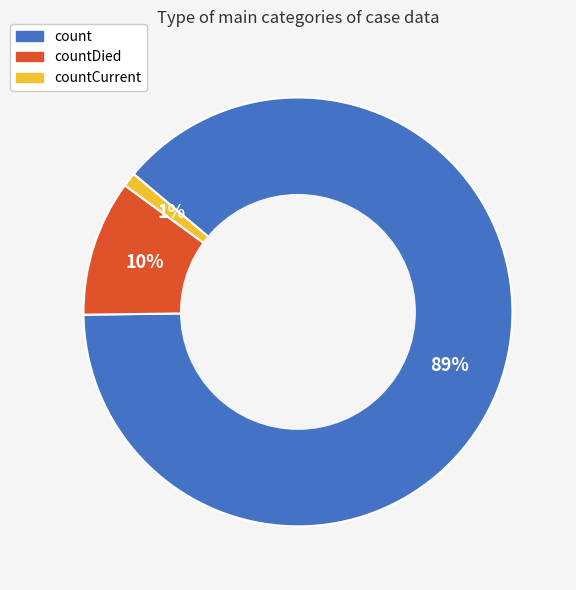

Does any single category account for the majority?

Yes